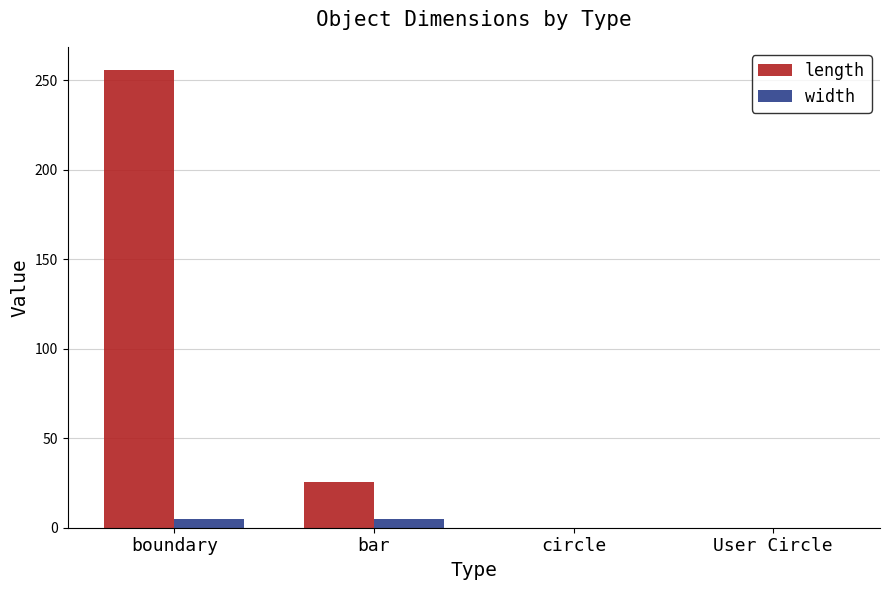

Which series has the largest total across all categories?

length